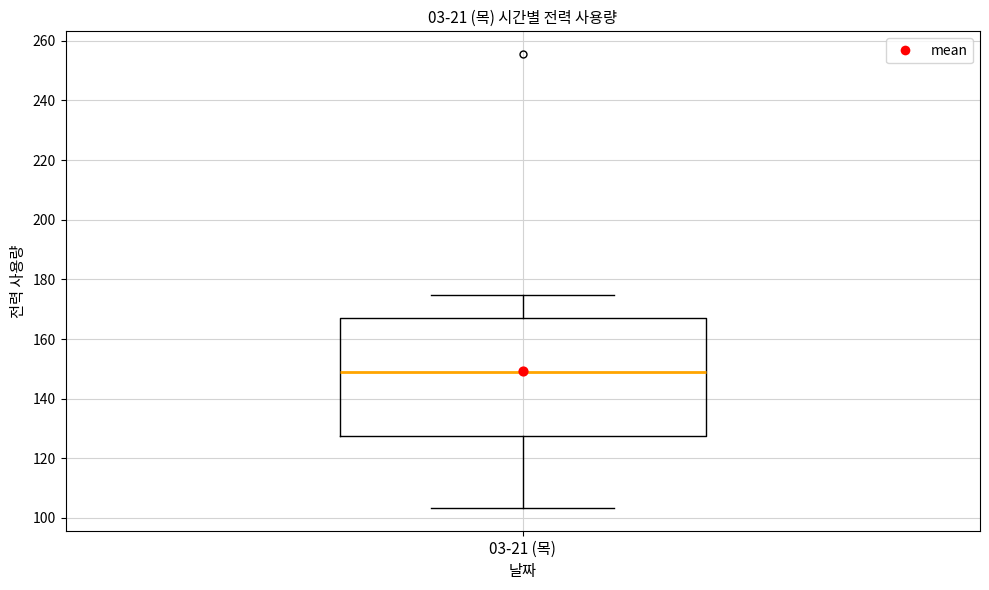

Read this box plot against the y-axis: the position of the median line, the range covered by the box, and the ends of both whiskers. The values are not printed on the chart, so give them approximately, as read against the axis.

median 150, box 128 to 166, whiskers 104 to 174